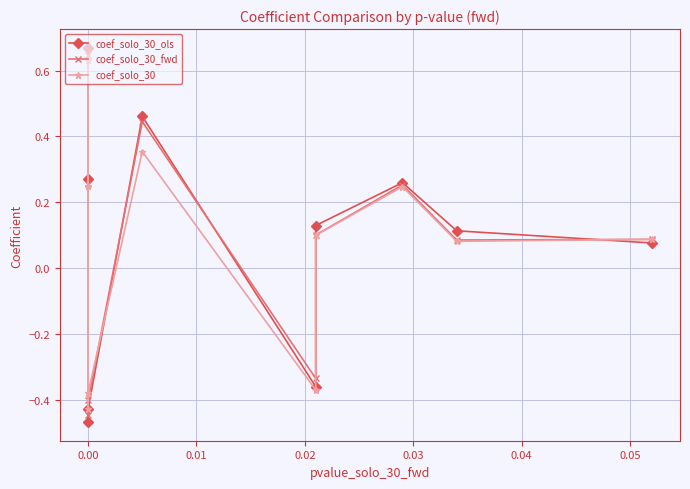

How many values in the coef_solo_30_ols series are below 0?

3